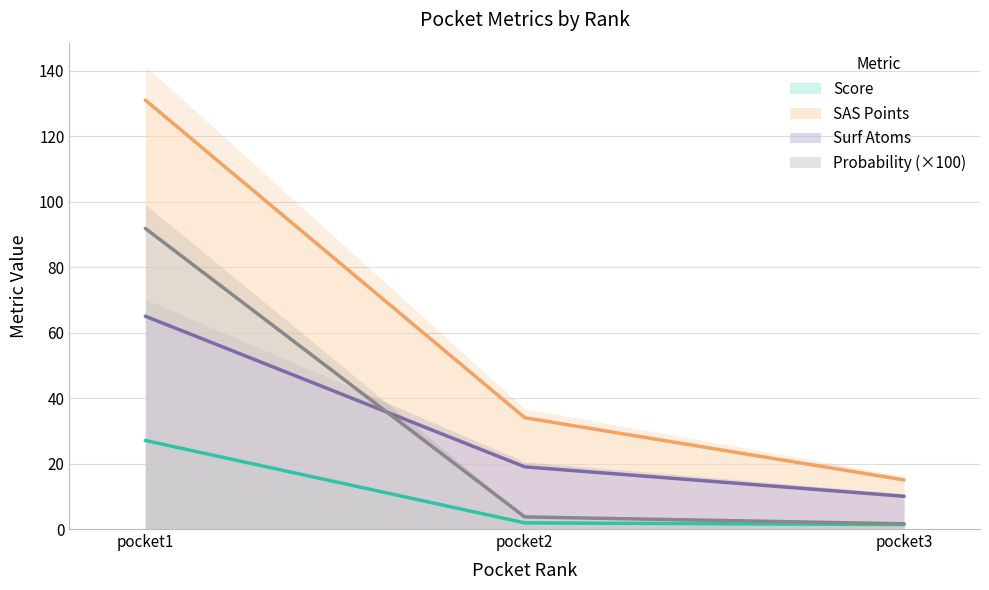

True or false: Score has a value of 1.4 at pocket3.

True